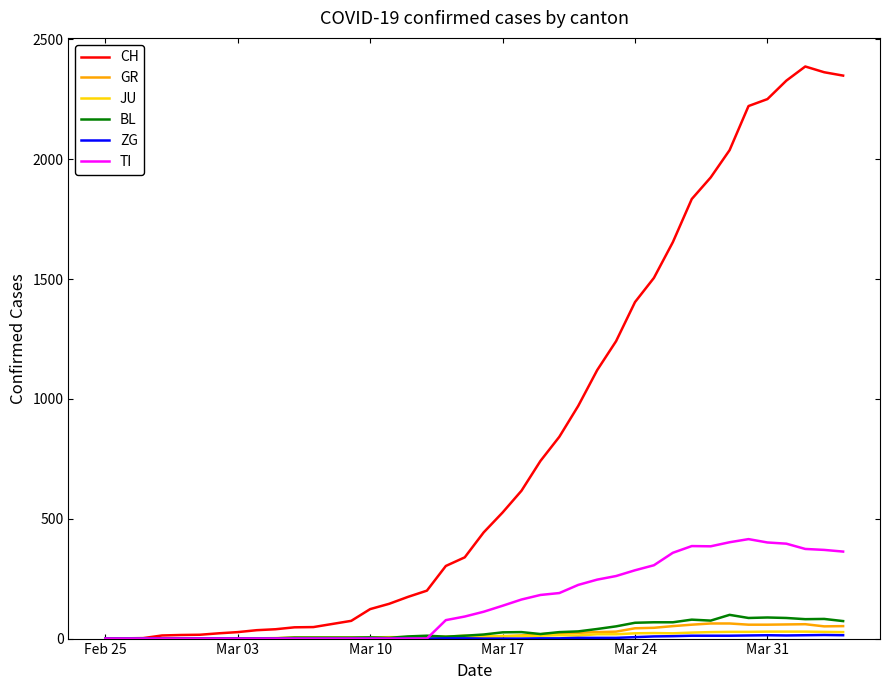

Which series has the largest total across all categories?

CH